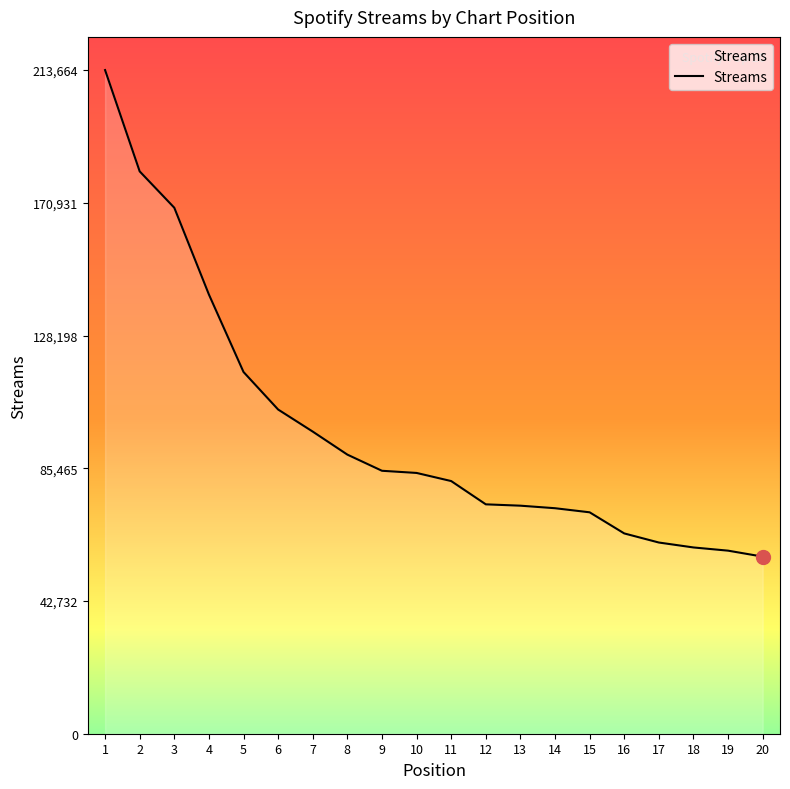

True or false: the data shows 27619 at 15.

False